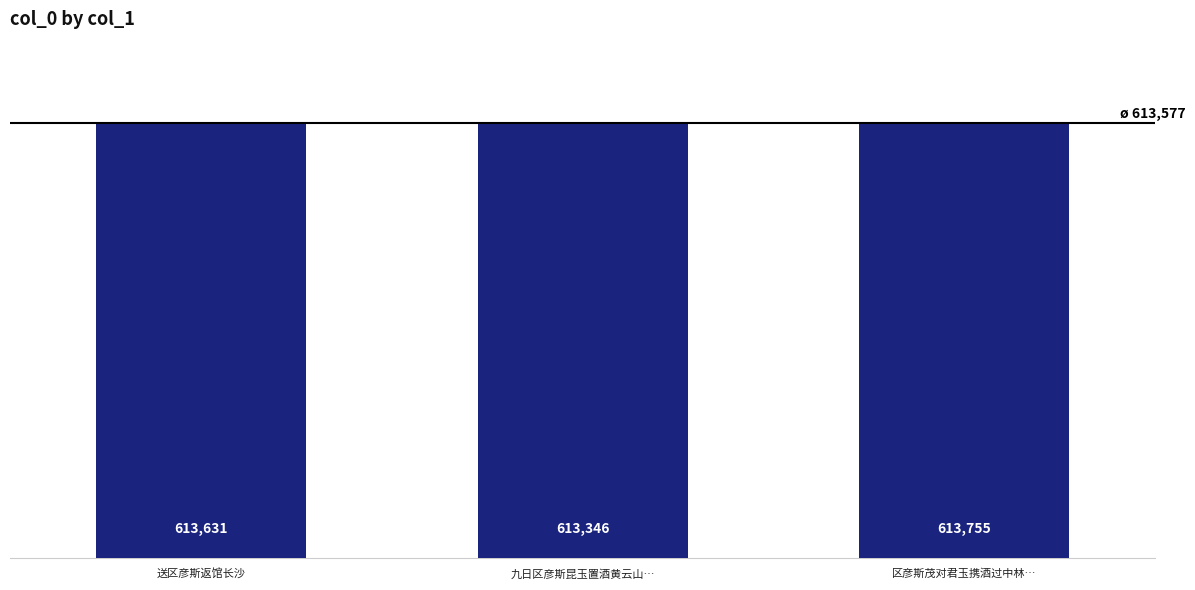

Approximately how many times larger is the value at 送区彦斯返馆长沙 compared to 区彦斯茂对君玉携酒过中林…?

1.0